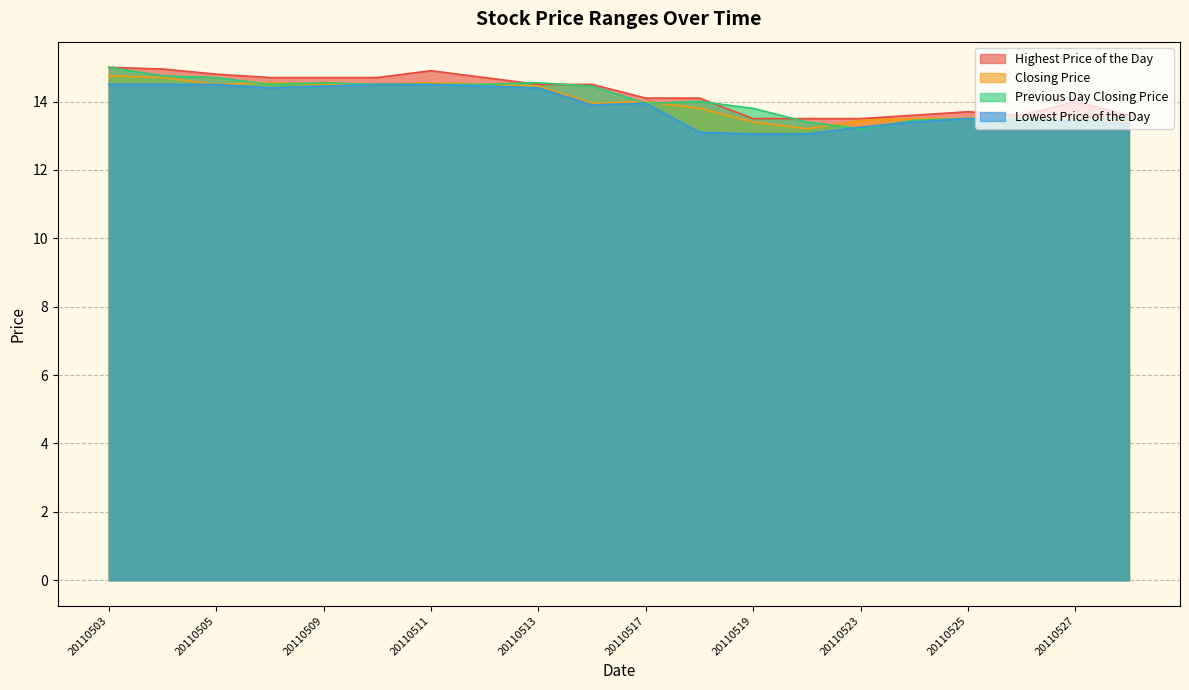

Is the value of Closing Price at 20110504 greater than the value of Lowest Price of the Day at 20110516?

Yes